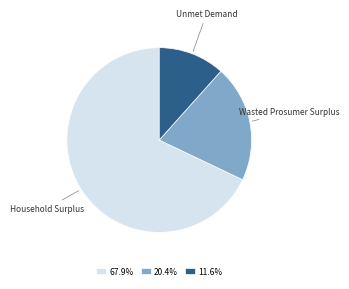

How many segments does this pie chart have?

3